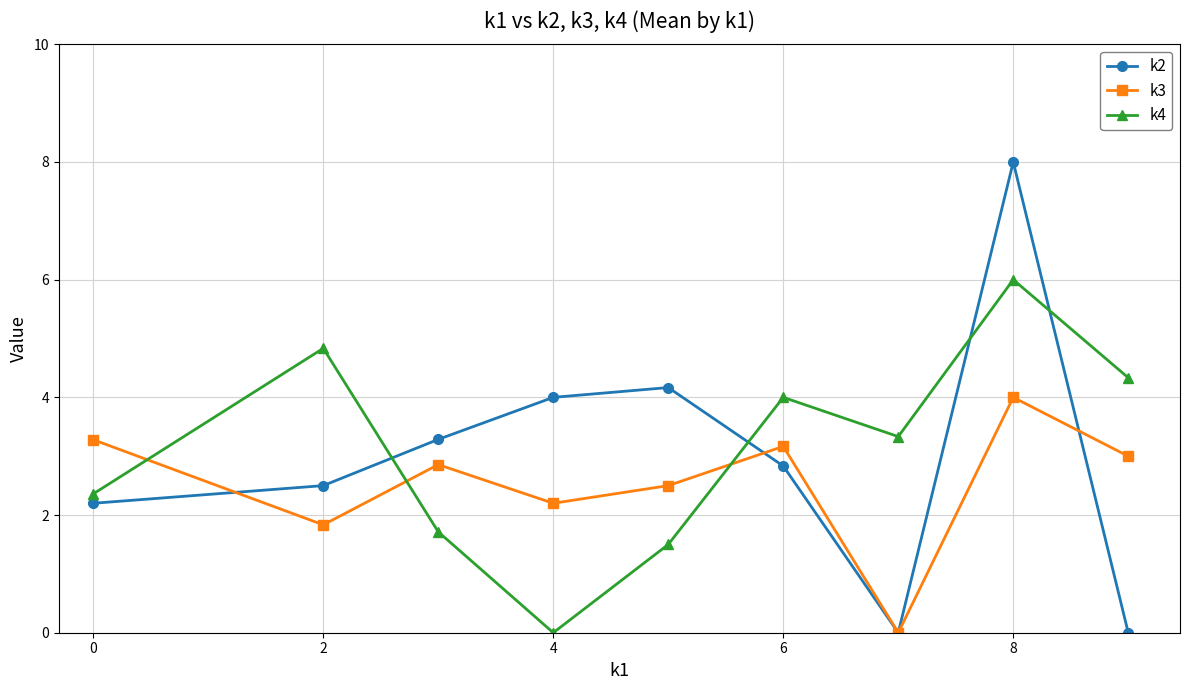

How many series are shown in this chart?

3